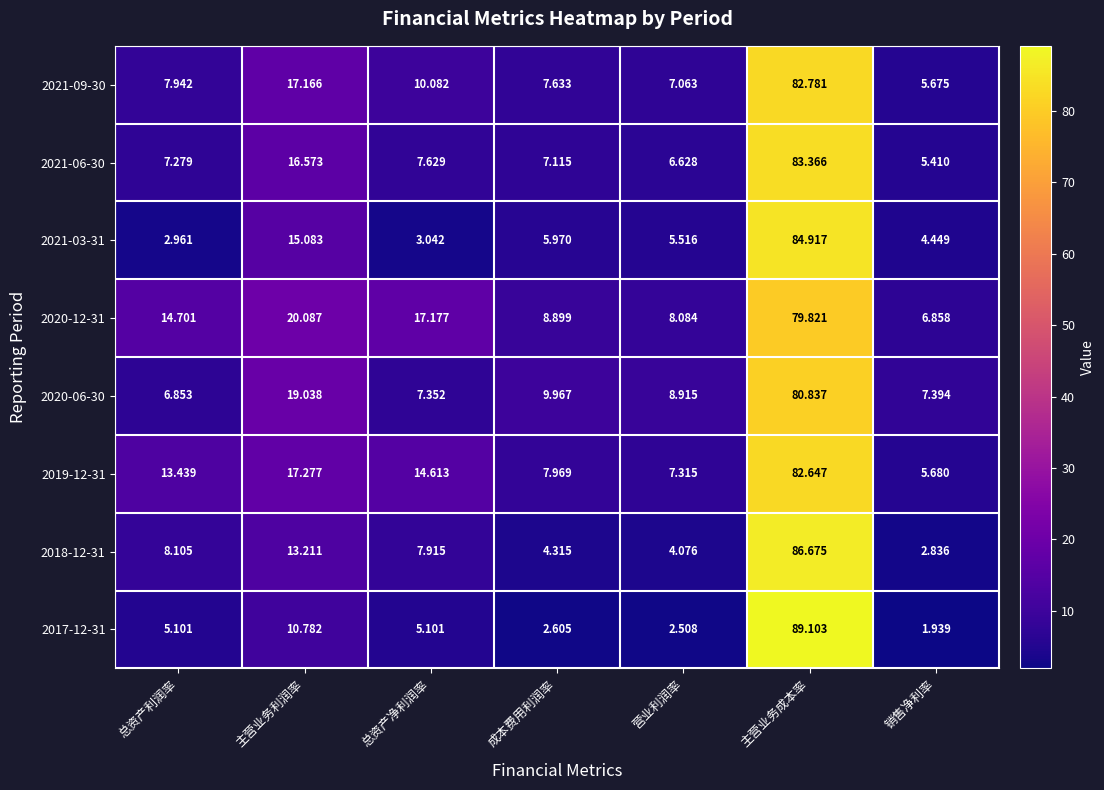

Rank the categories by 2021-09-30 value from lowest to highest.

销售净利率, 营业利润率, 成本费用利润率, 总资产利润率, 总资产净利润率, 主营业务利润率, 主营业务成本率